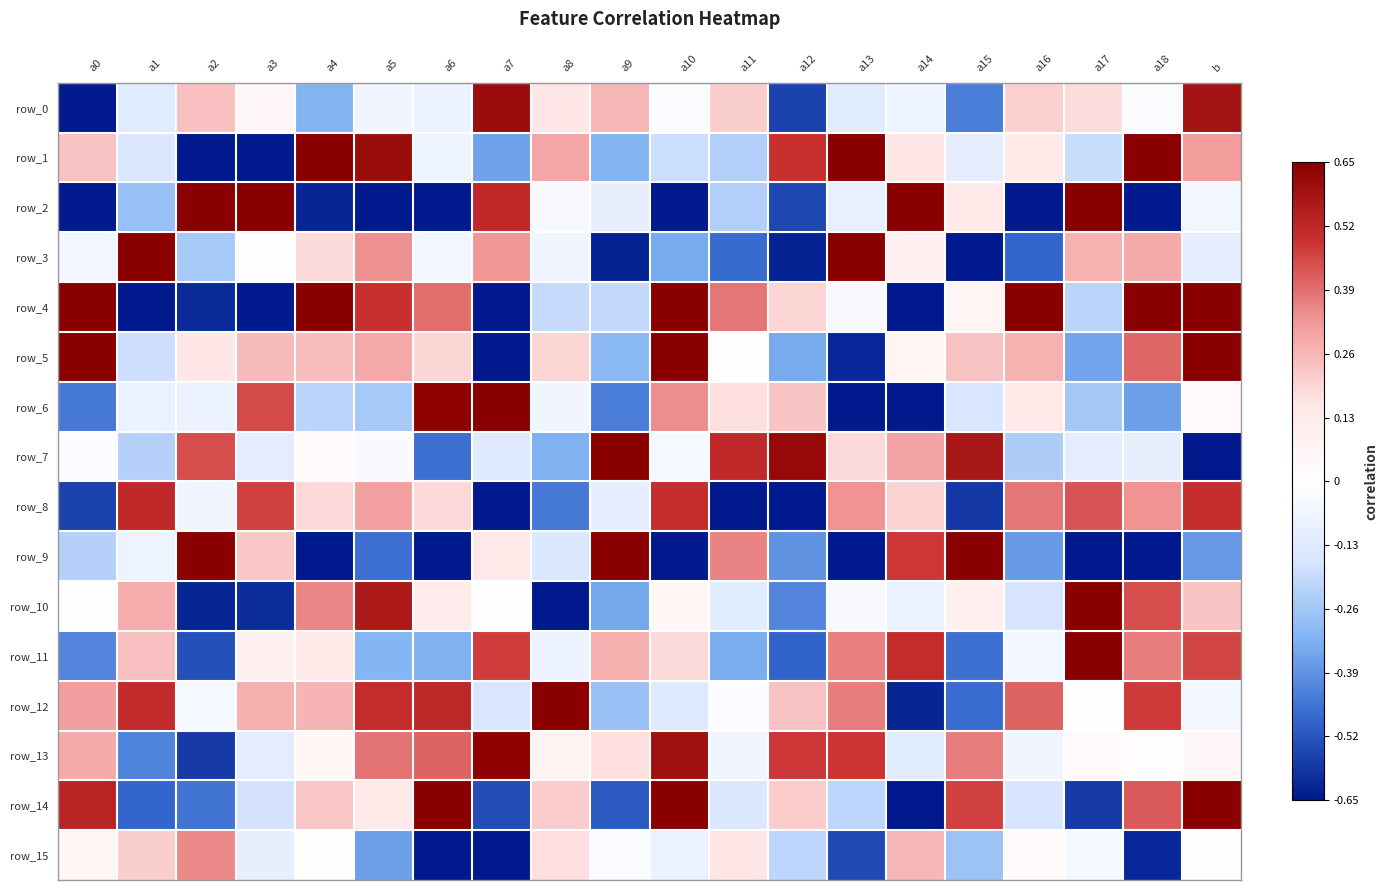

Is it true that row_10 equals 0.3 at a1?

True